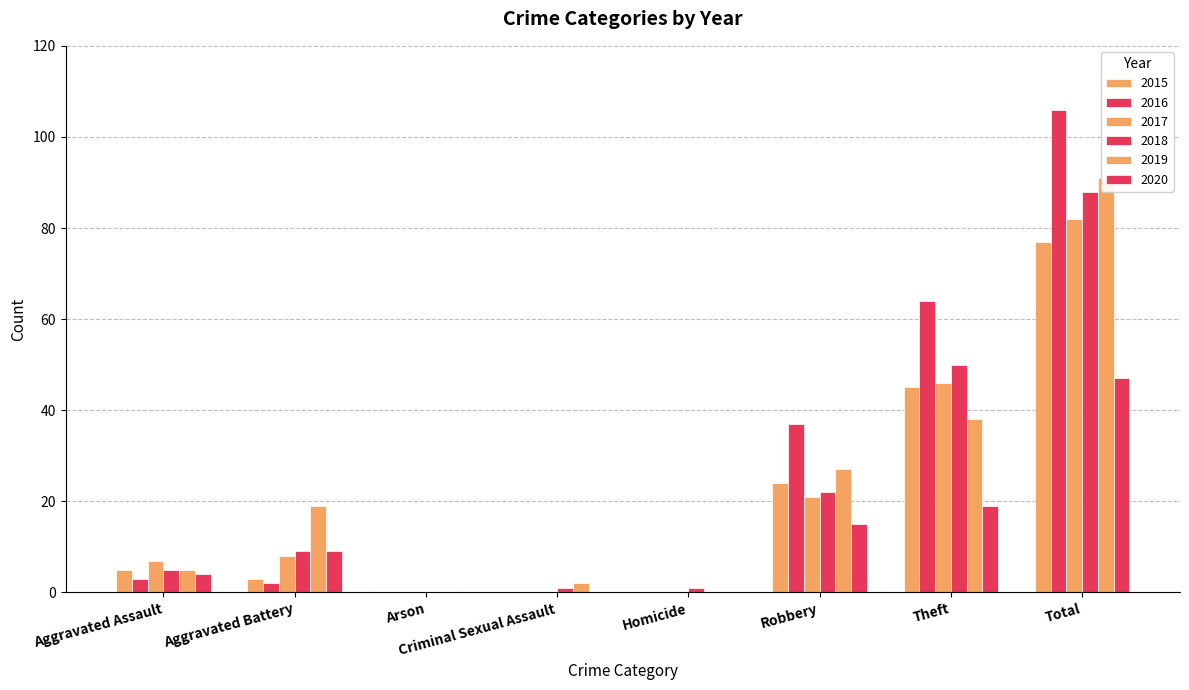

The 2016 series shows 0 at Arson. True or false?

True